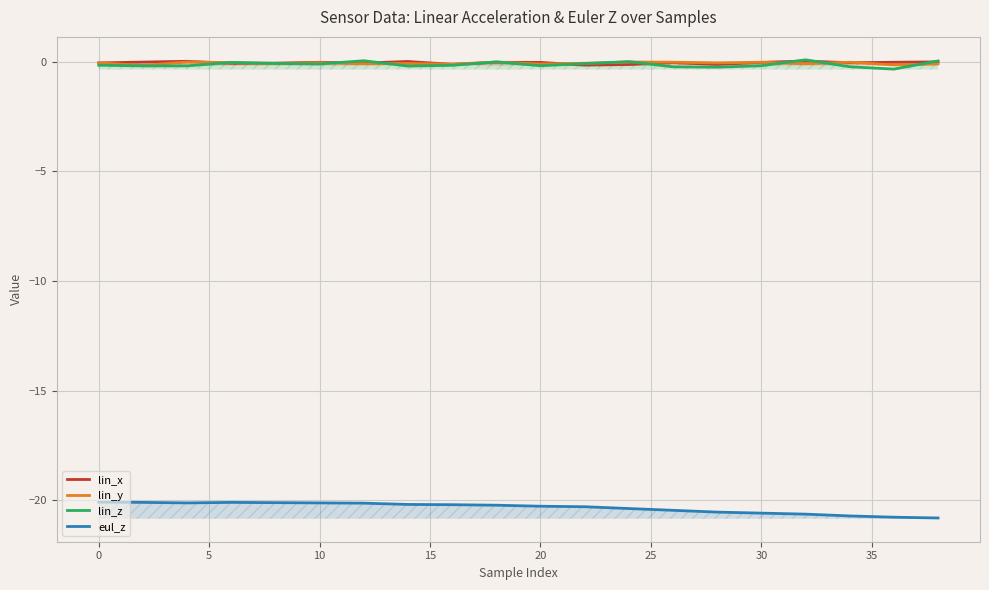

How many distinct data groups are displayed?

4